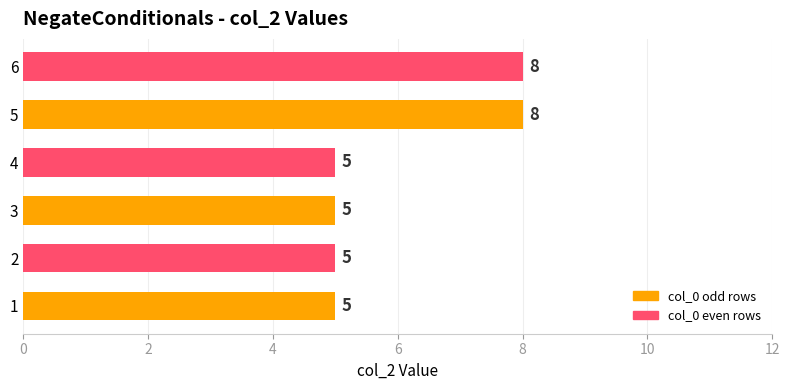

Reading top to bottom, what are all the values shown in this chart?

8	8	5	5	5	5